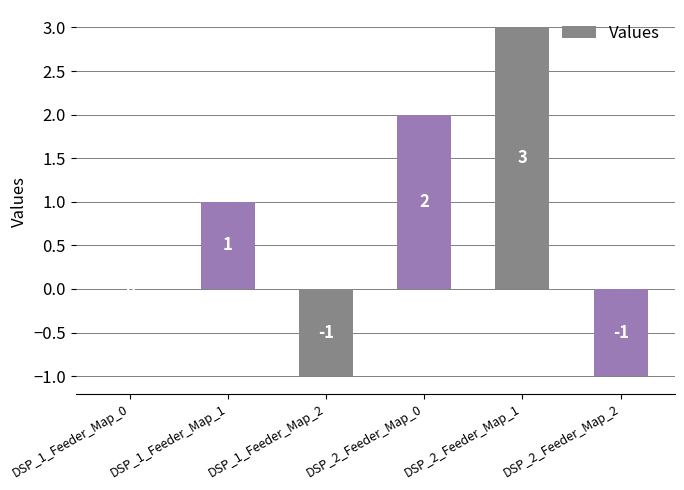

The chart shows a value of 2 at DSP_2_Feeder_Map_1. True or false?

False